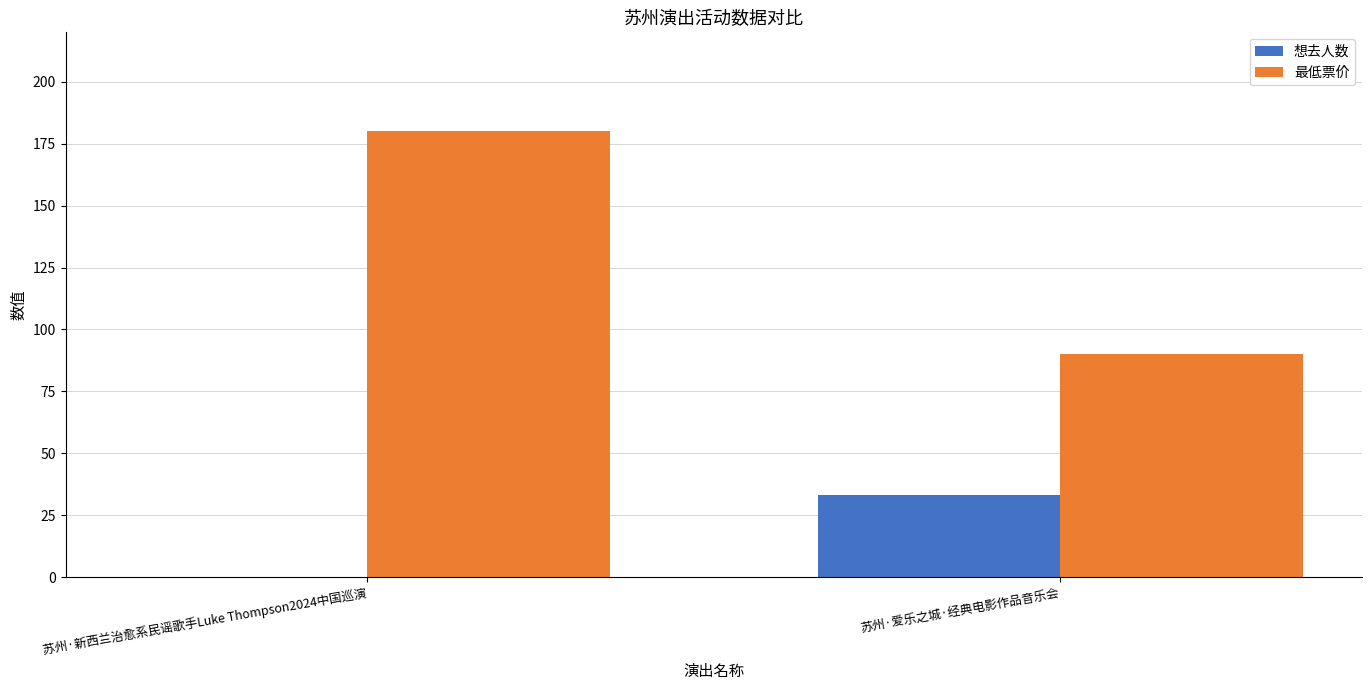

How many 最低票价 values are between 90 and 180?

2